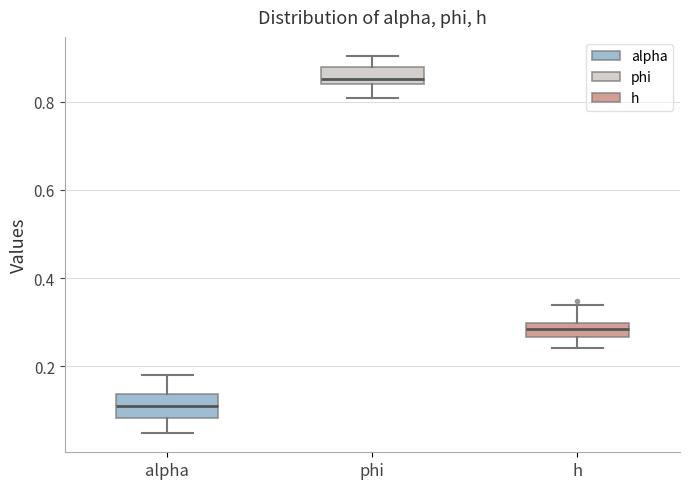

Where does the median line of the box for alpha sit on the y-axis? The values are not printed on the chart, so give them approximately, as read against the axis.

0.12